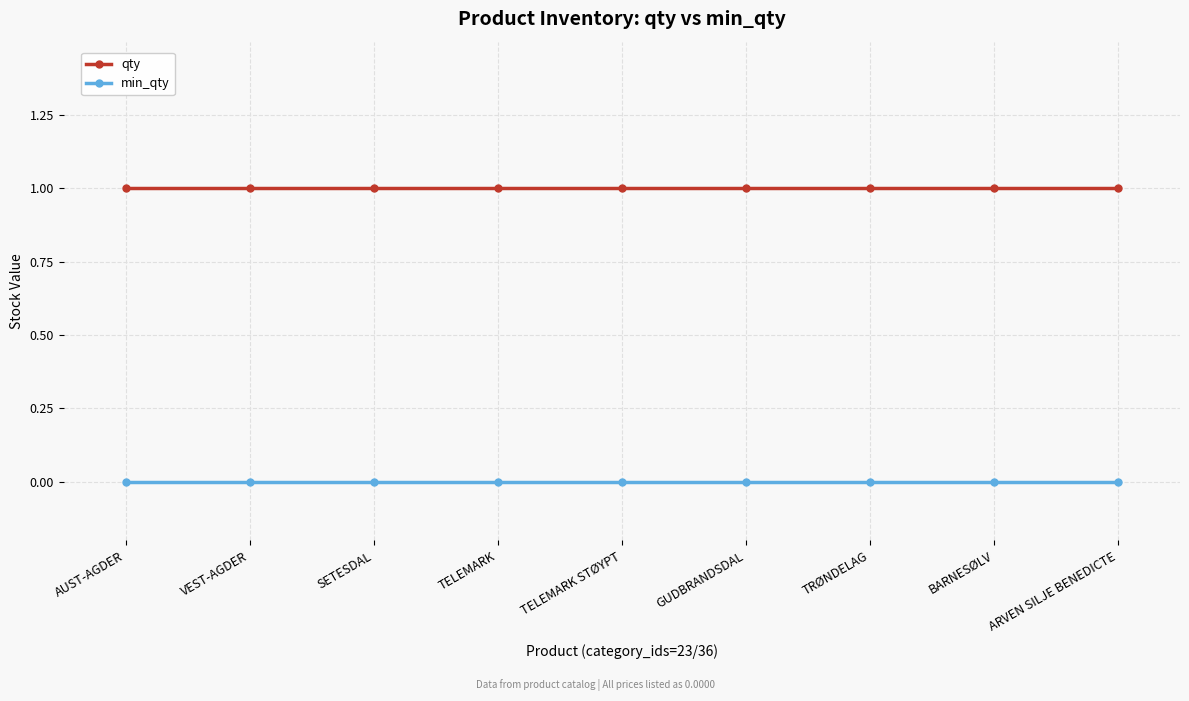

What is the highest value of the qty series?

1